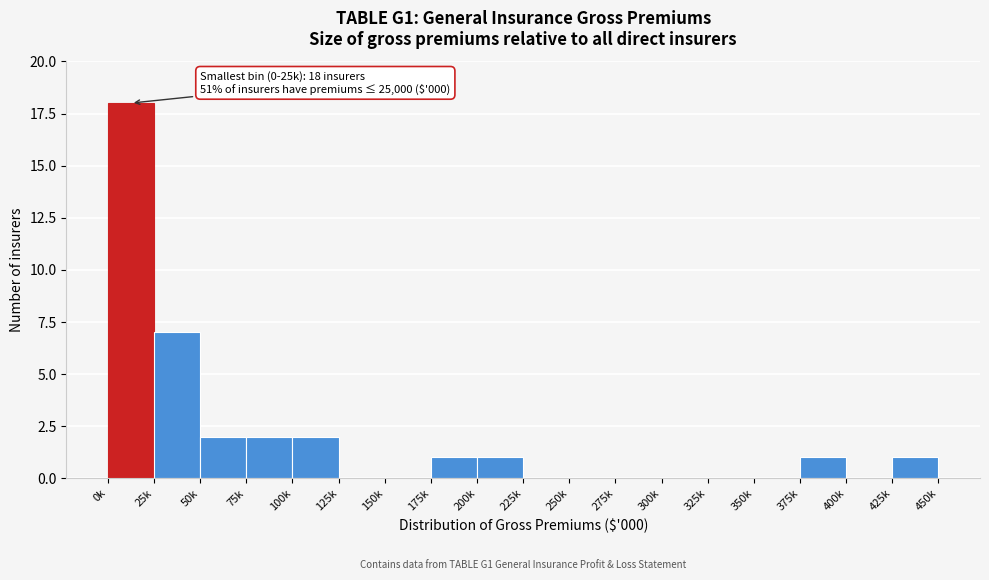

Reading left to right, extract all data points from this chart.

0k=18	25k=7	50k=2	75k=2	100k=2	125k=0	150k=0	175k=1	200k=1	225k=0	250k=0	275k=0	300k=0	325k=0	350k=0	375k=1	400k=0	425k=1